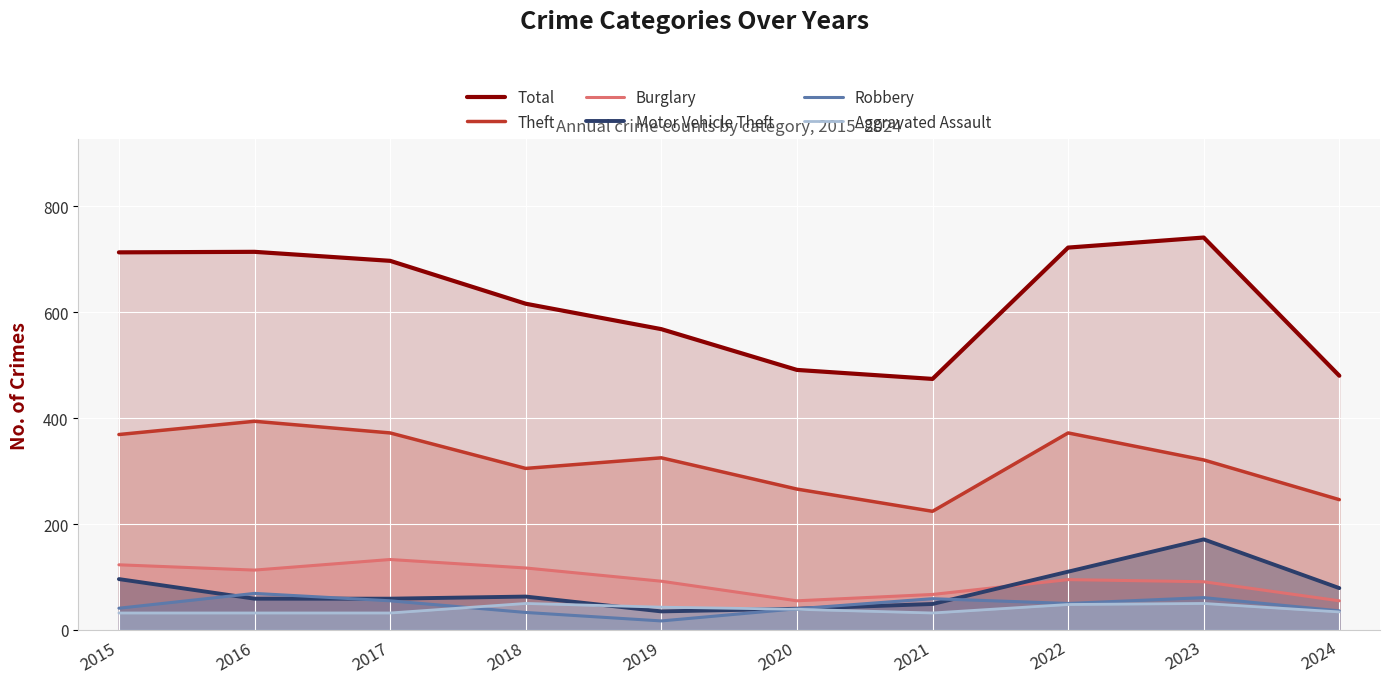

What is the difference between the highest and lowest values at 2015?

681